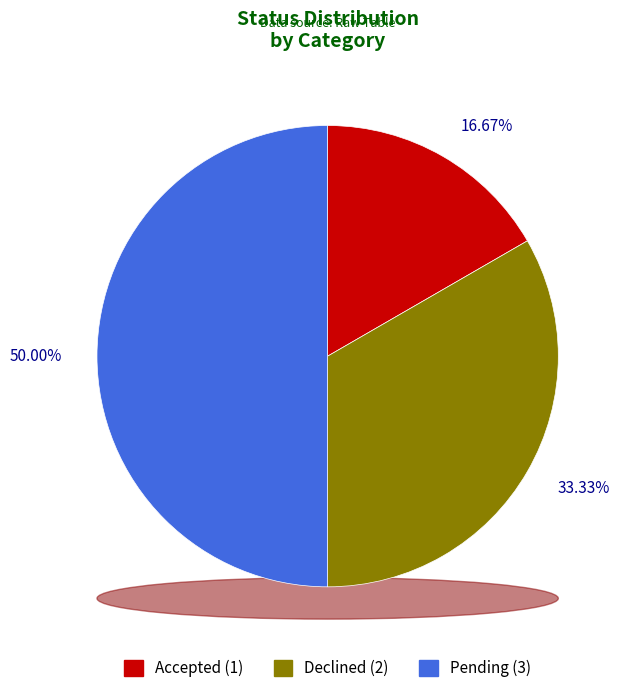

To the nearest percent, what percentage of the pie is Pending?

50%